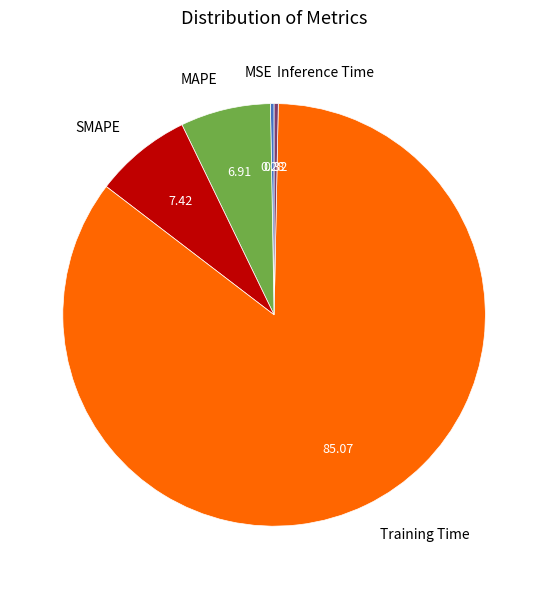

What is the majority slice?

Training Time